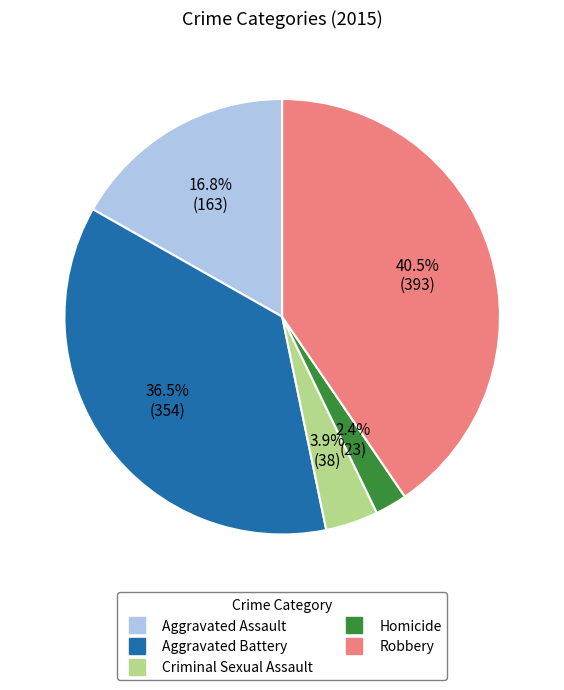

Does Robbery represent more than half of the total?

No